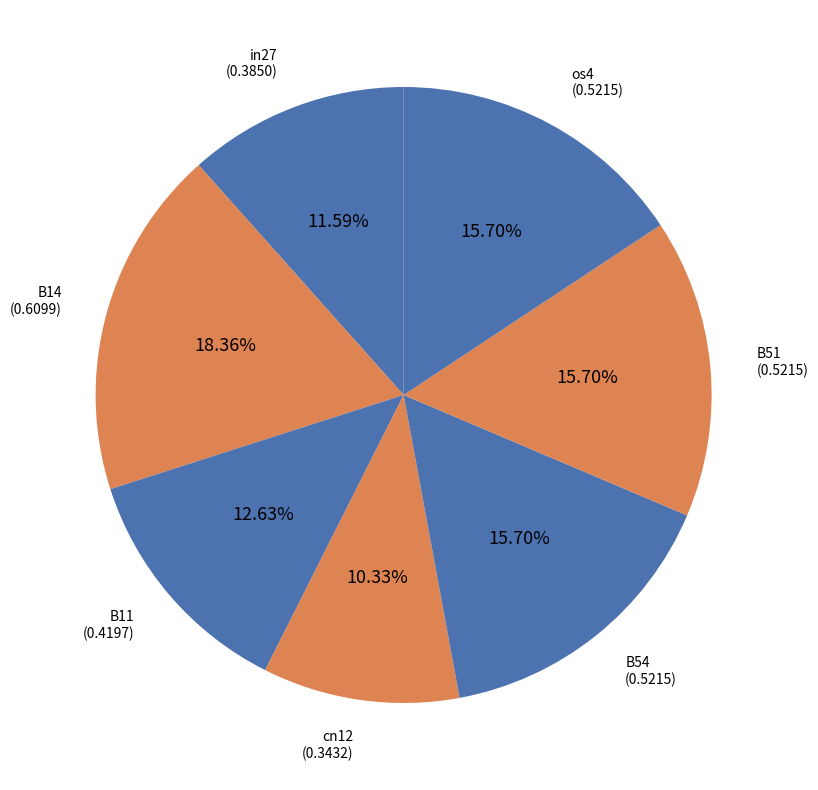

How many slices are in this pie chart?

7